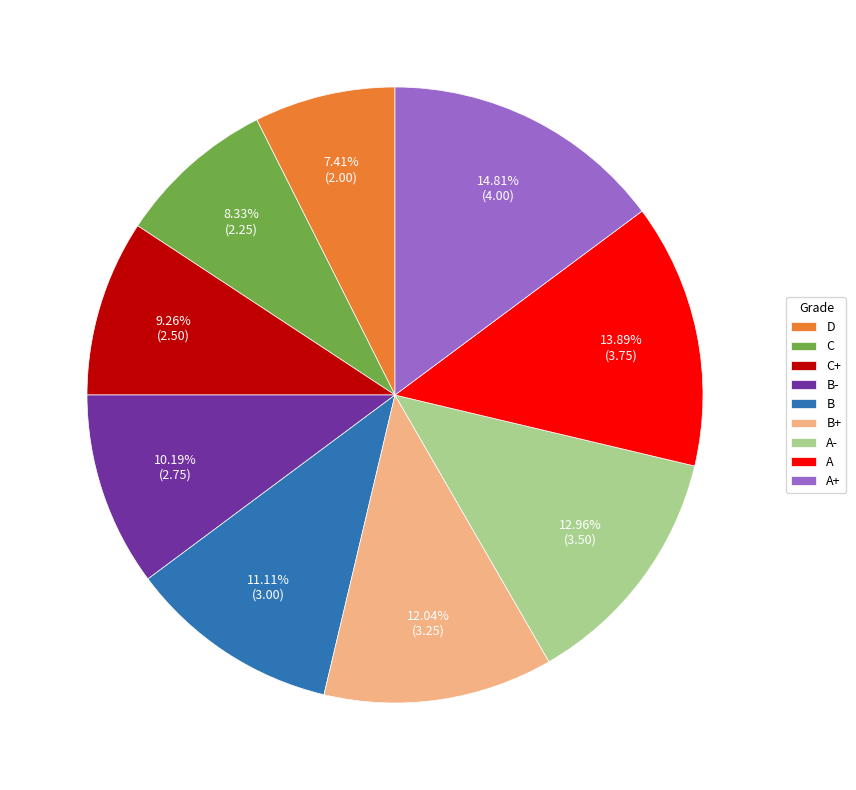

What is the ratio of the value at A+ to the value at B+?

1.2